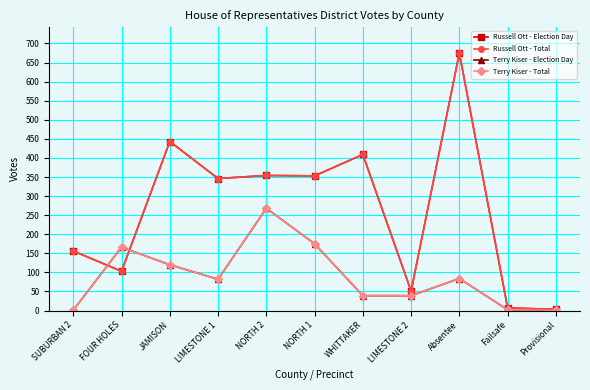

True or false: Terry Kiser - Total has a value of 64 at LIMESTONE 2.

False